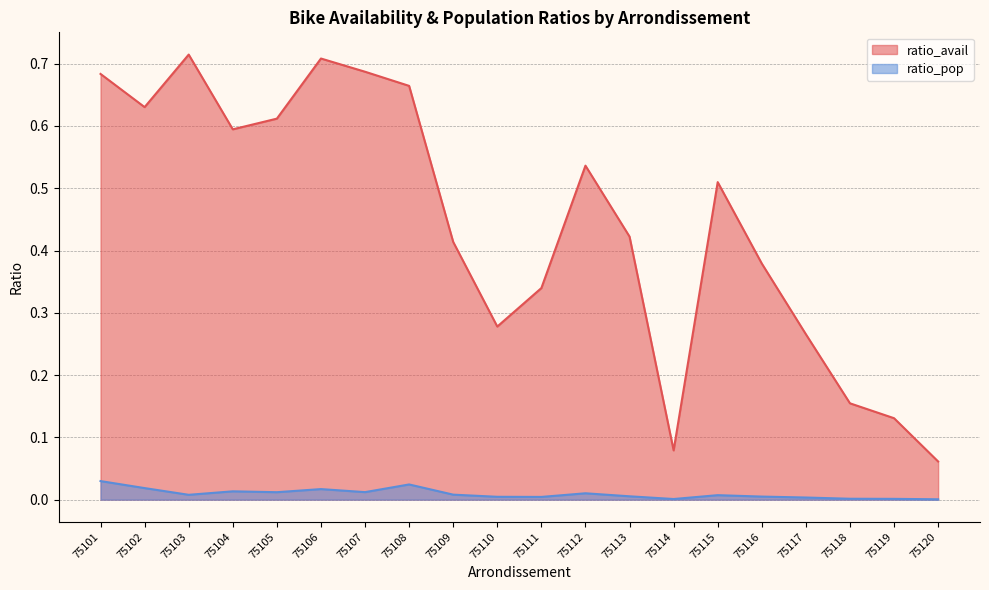

Which label corresponds to the largest value in the chart?

75103